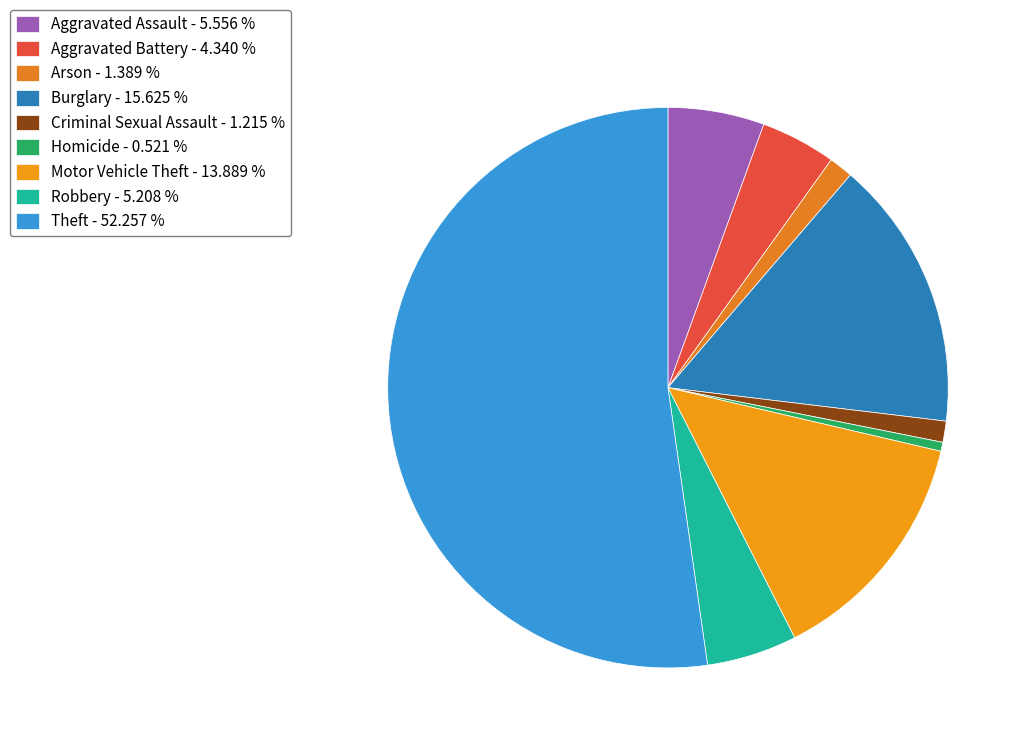

What is the ratio of the value at Criminal Sexual Assault to the value at Motor Vehicle Theft?

0.1